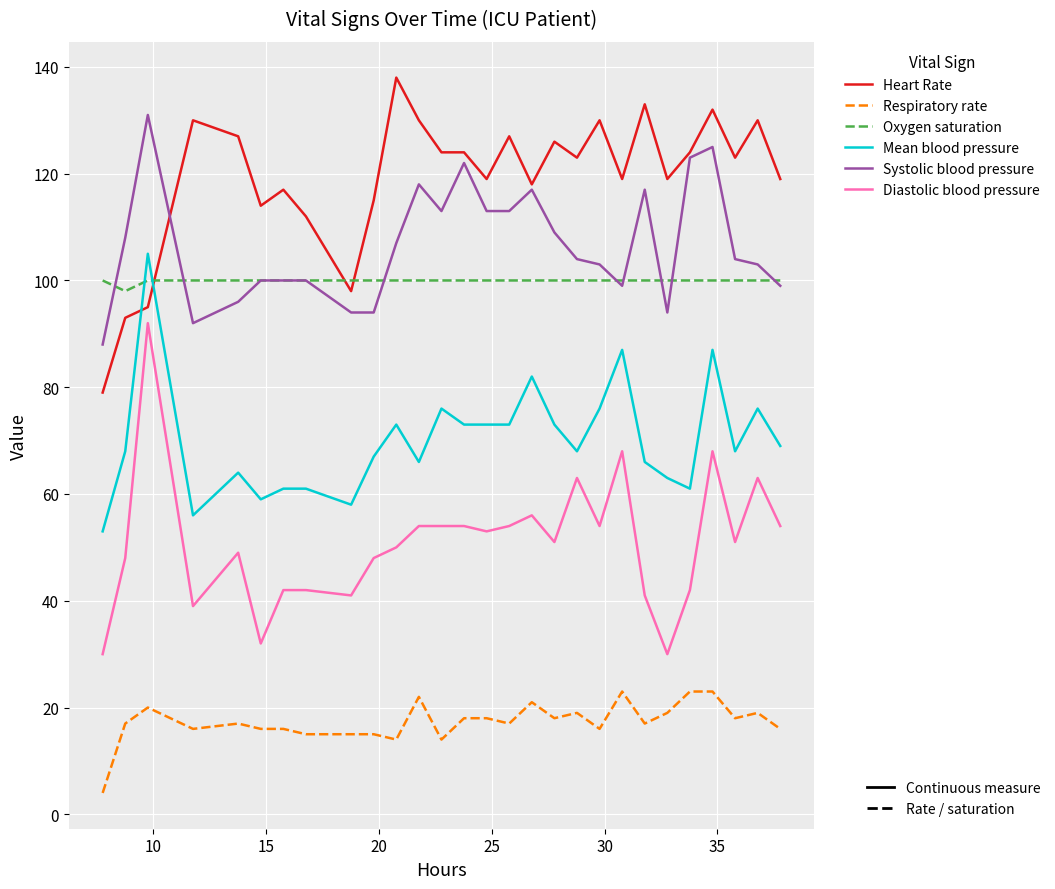

What is the smallest value displayed?

4